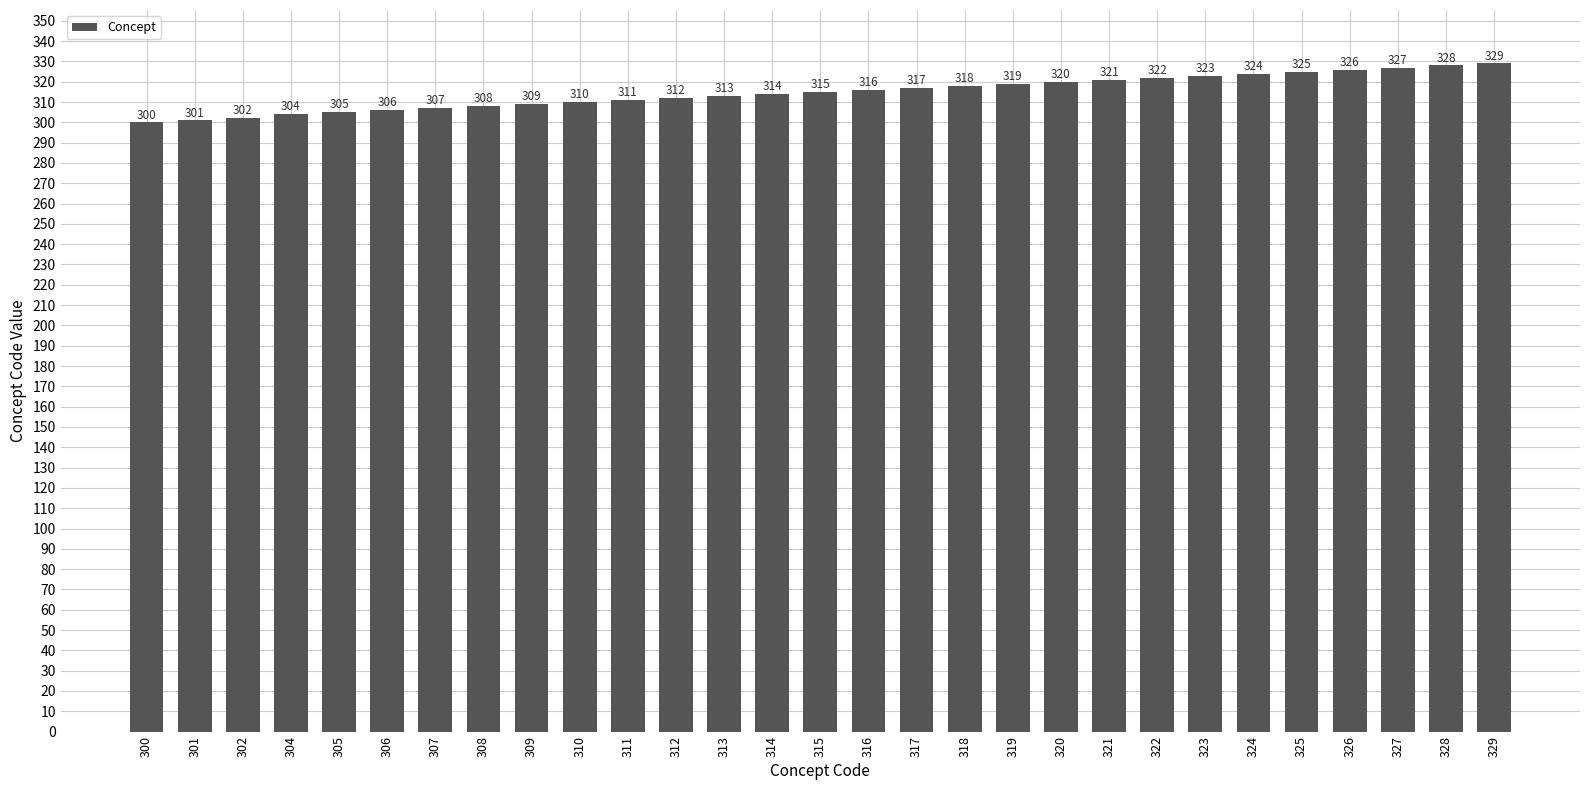

The chart shows a value of 537 at 309. True or false?

False